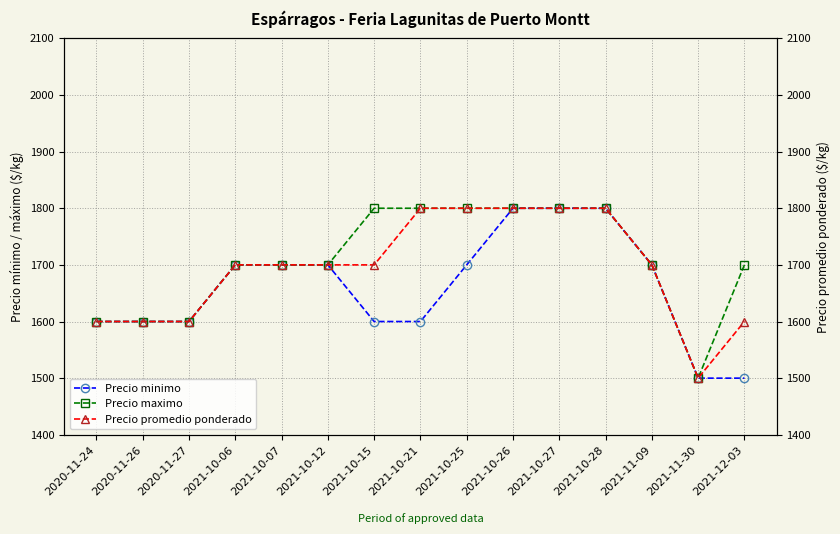

What is the label of the 2nd point from the left?

2020-11-26